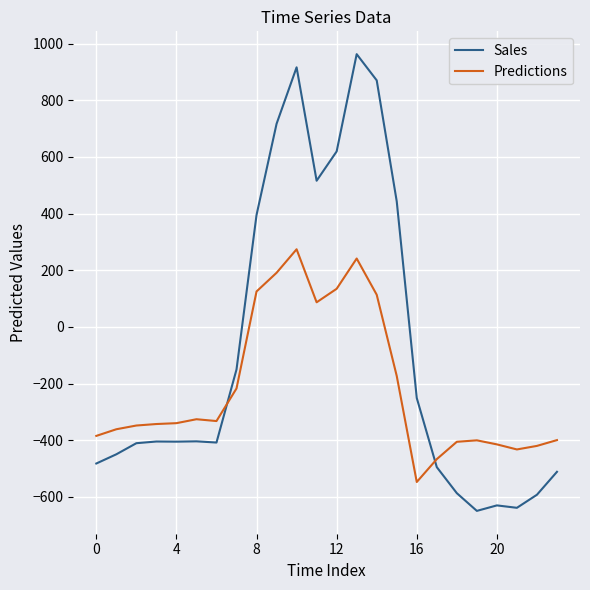

What is the minimum value shown in the chart?

-649.2